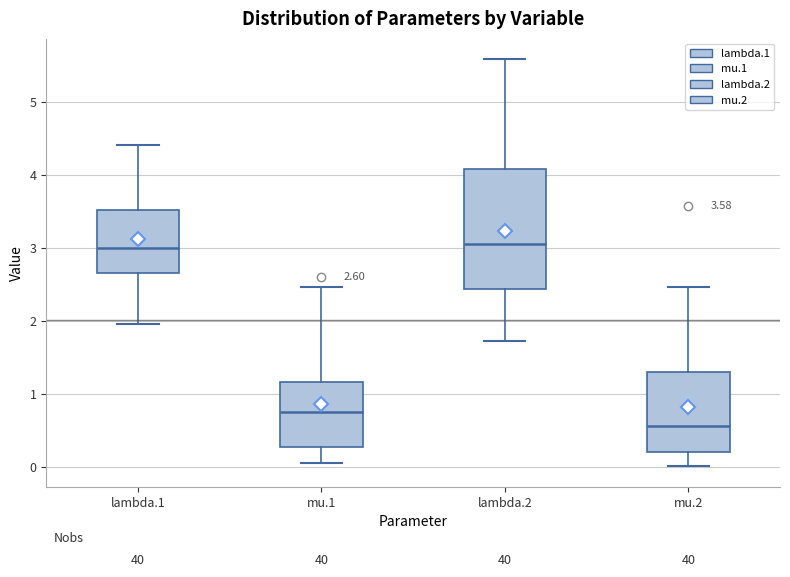

Comparing the boxes themselves (not the whiskers), which one is the tallest?

lambda.2